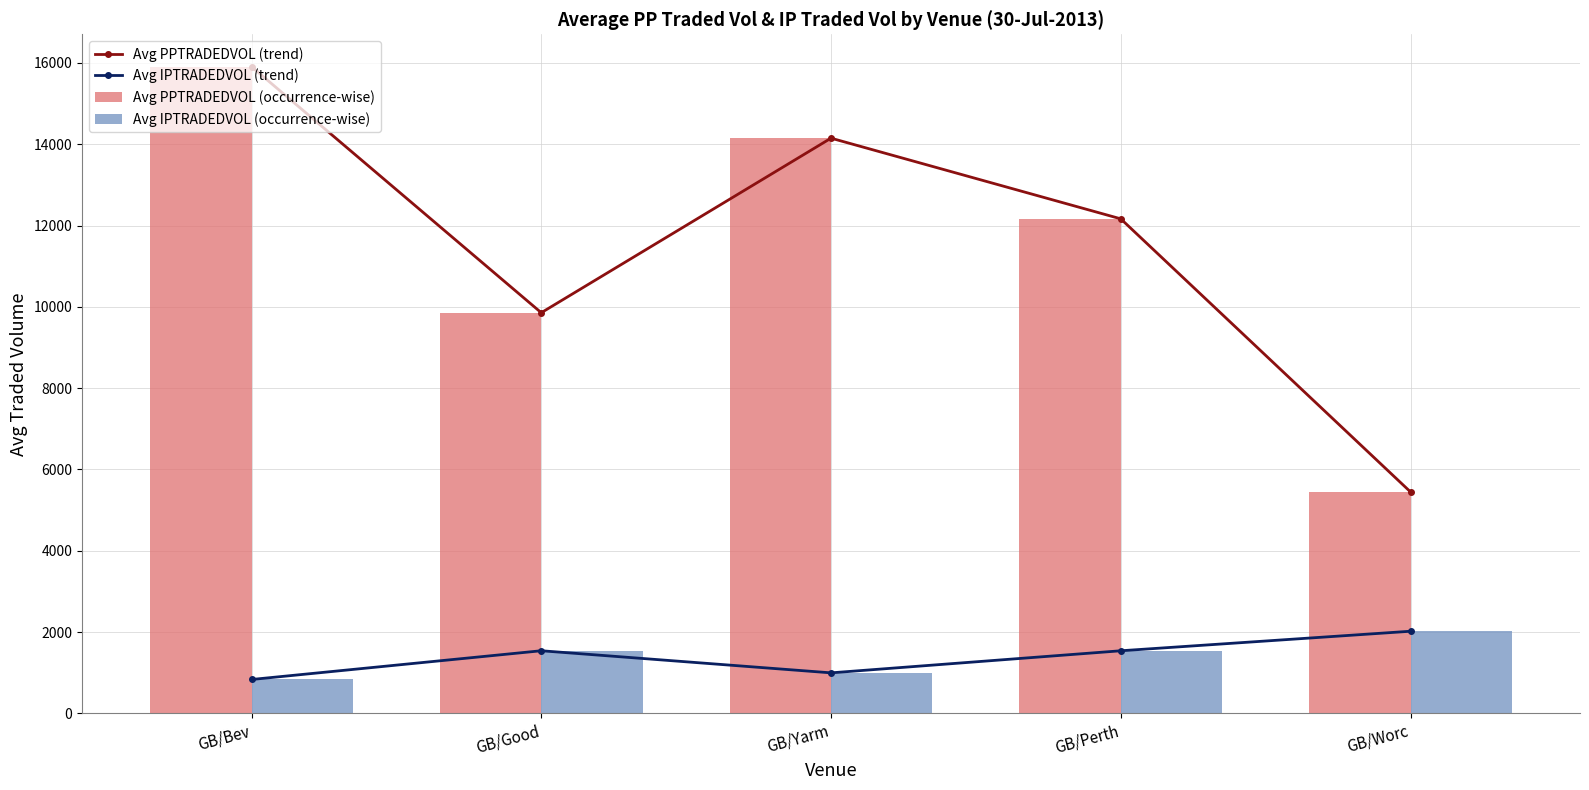

Is it true that Avg PPTRADEDVOL (trend) equals 26082.0 at GB/Bev?

False